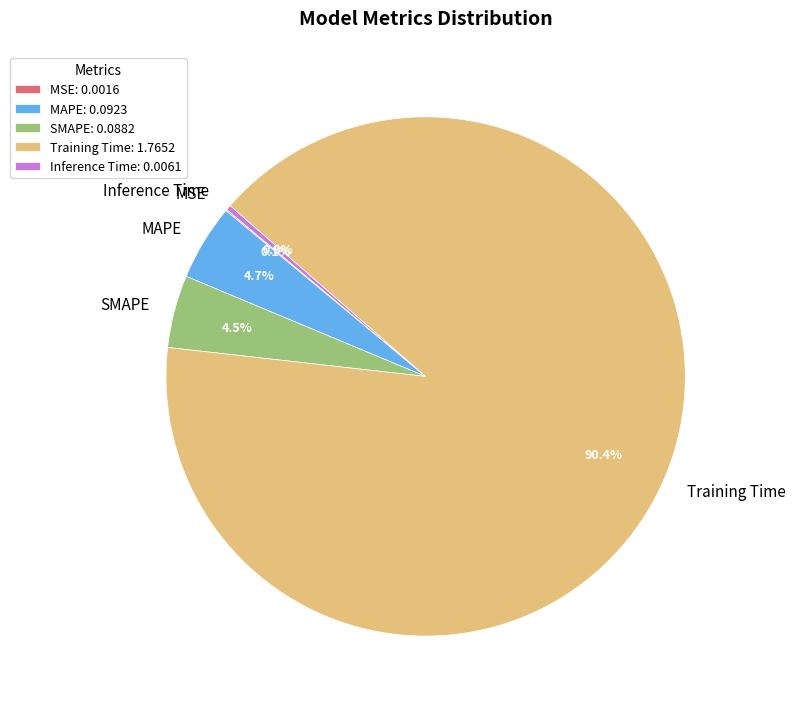

What is the majority slice?

Training Time